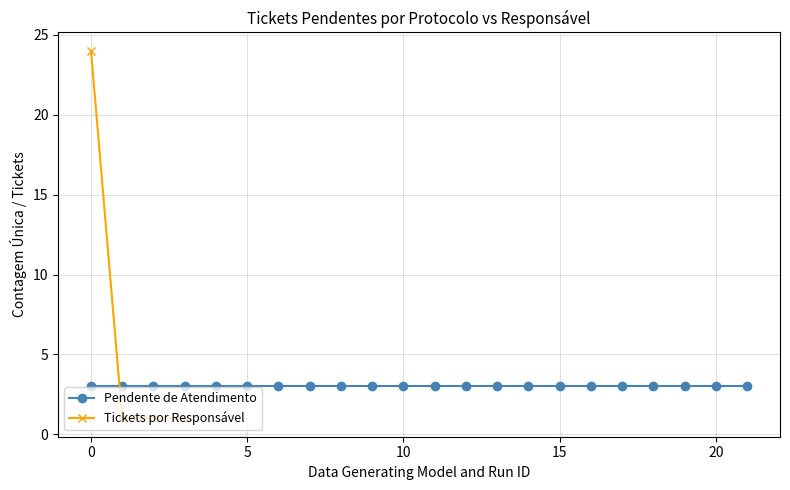

What is the value of the Tickets por Responsável point at the 2nd from the left?

1